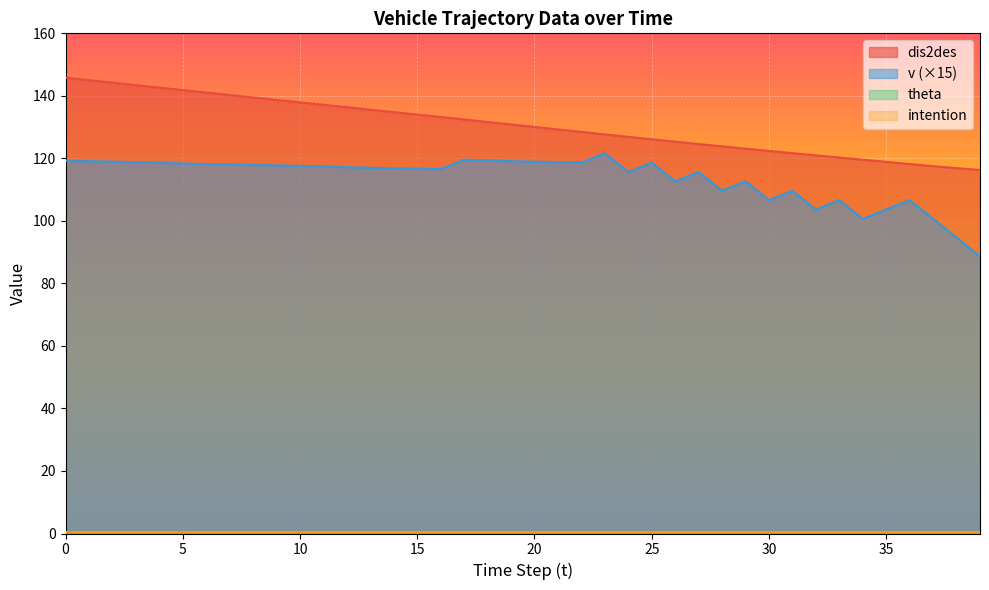

What is the greatest value displayed?

145.8